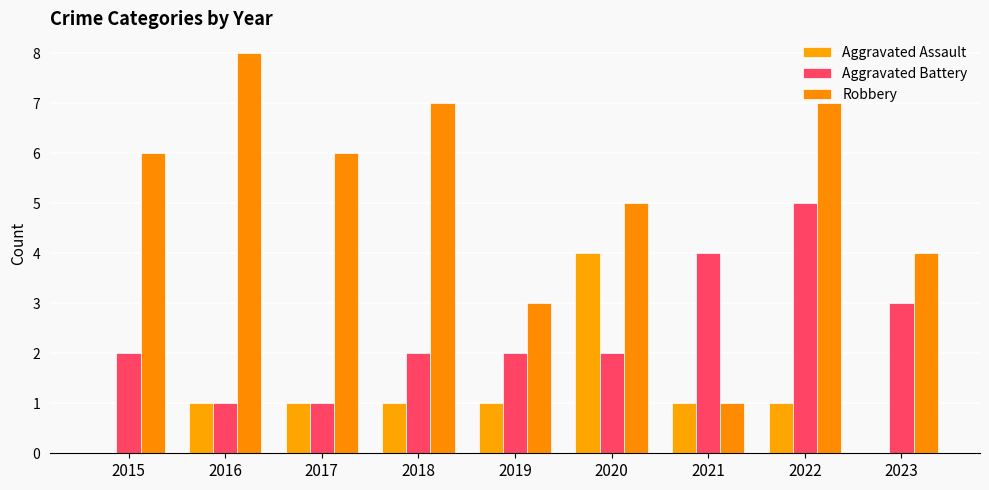

Which series has the largest range (max minus min)?

Robbery